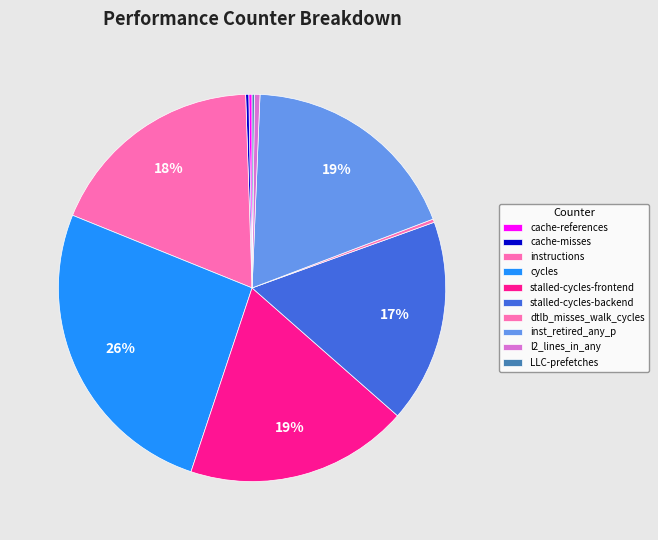

To the nearest percent, what is the average slice percentage?

10%